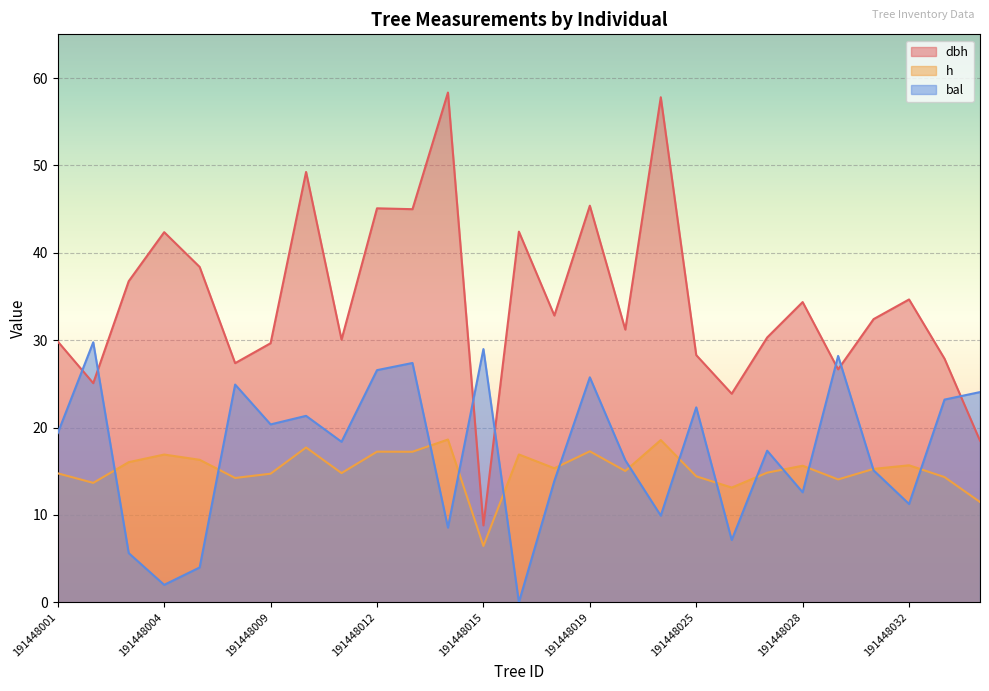

At which category does dbh reach its first local peak?

191448004